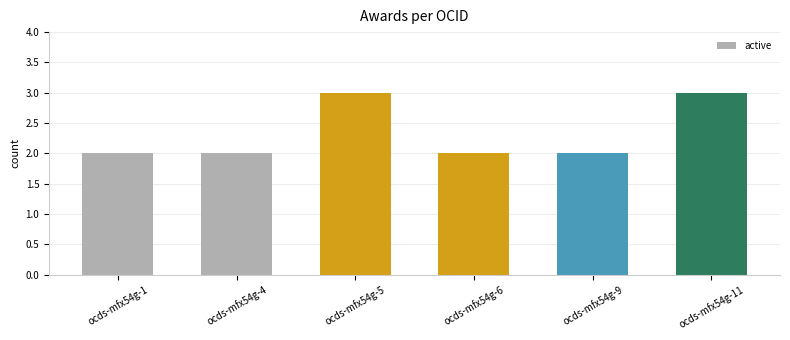

Reading left to right, what are all the values shown in this chart?

2	2	3	2	2	3